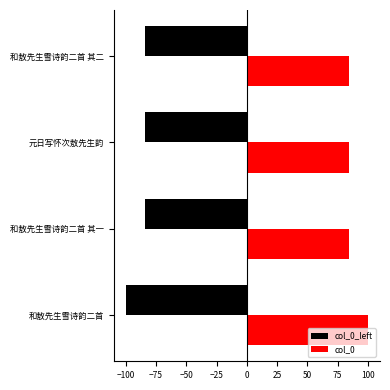

What is the difference between the highest and lowest values at 和敖先生雪诗韵二首 其一?

168.6